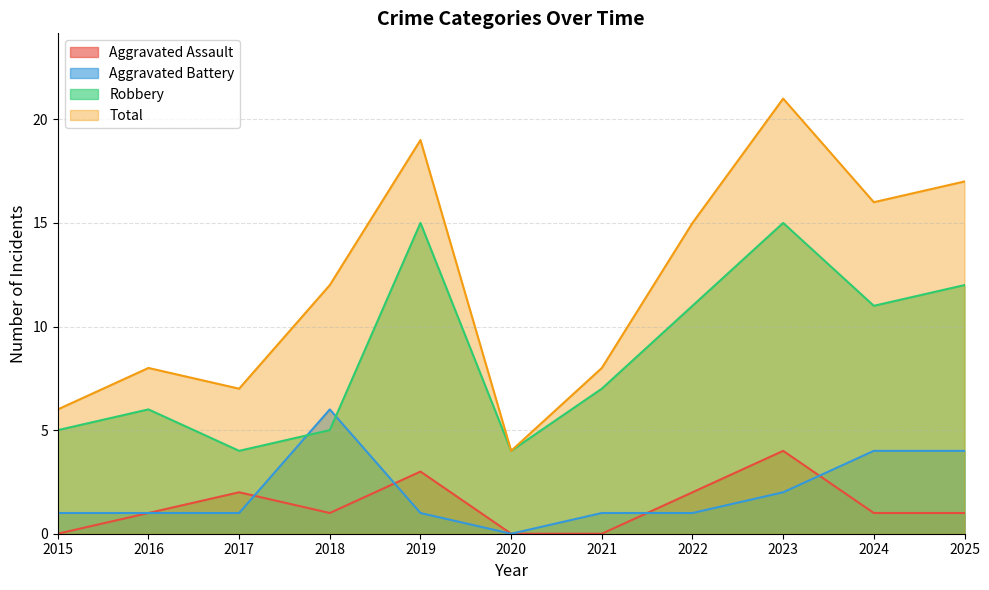

Rank the series at 2015 from highest to lowest value.

Total, Robbery, Aggravated Battery, Aggravated Assault